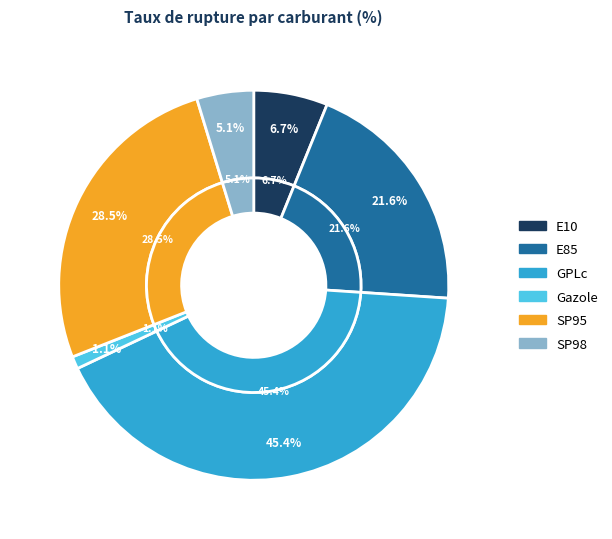

Is there any slice that represents more than half of the pie?

No